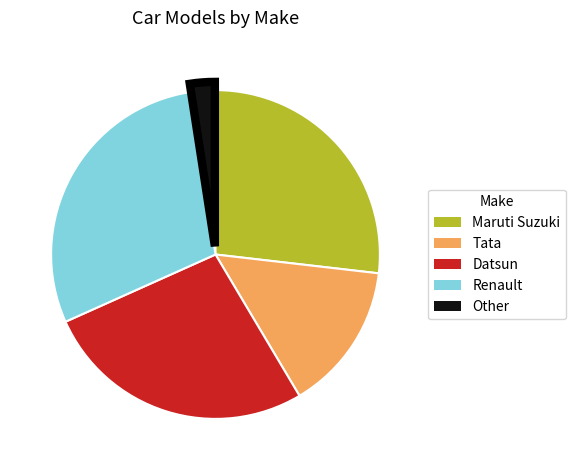

Which has a higher value, Other or Maruti Suzuki?

Maruti Suzuki